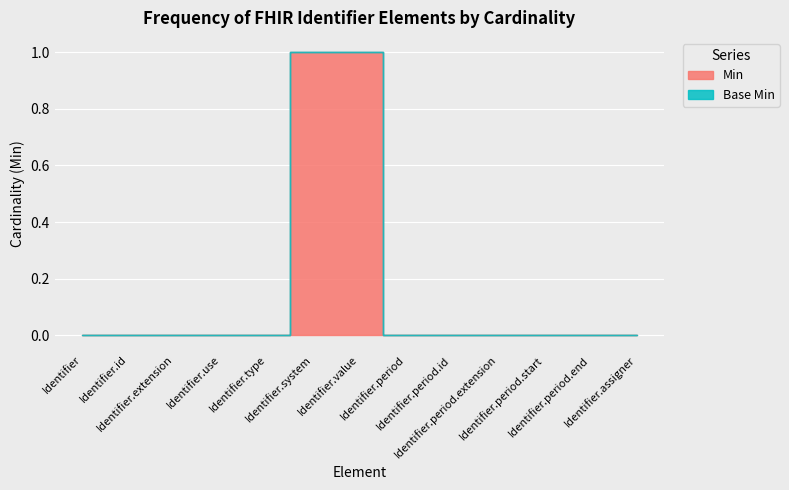

Which series has the largest total across all categories?

Min